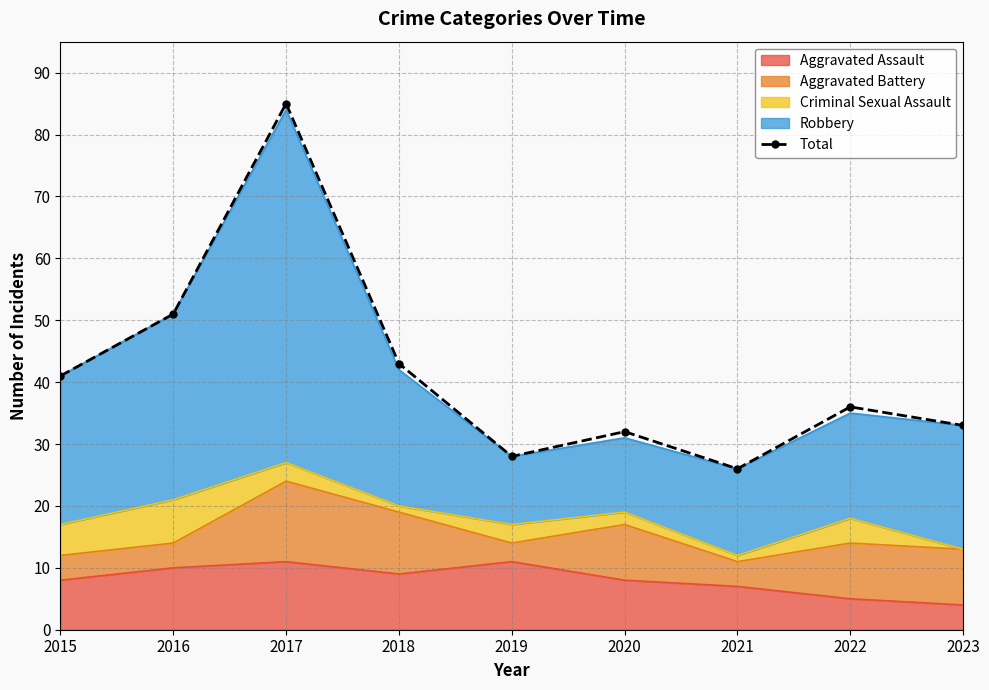

Where is the data nearest to the value 55?

2016